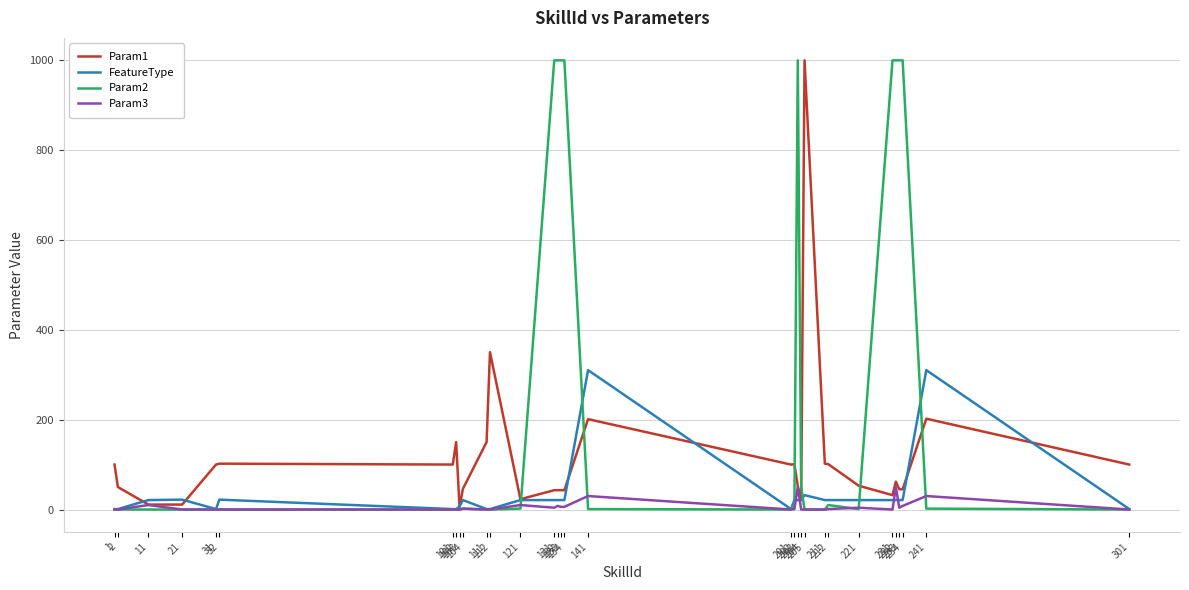

Which category has the highest value in the FeatureType series?

141